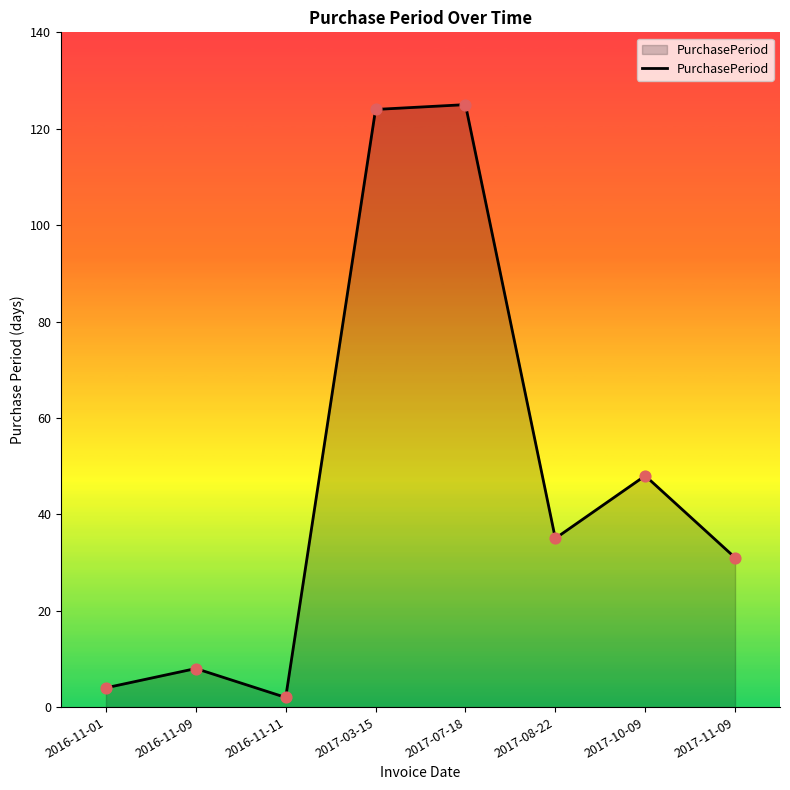

What is the ratio of the value at 2017-08-22 to the value at 2016-11-09?

4.4